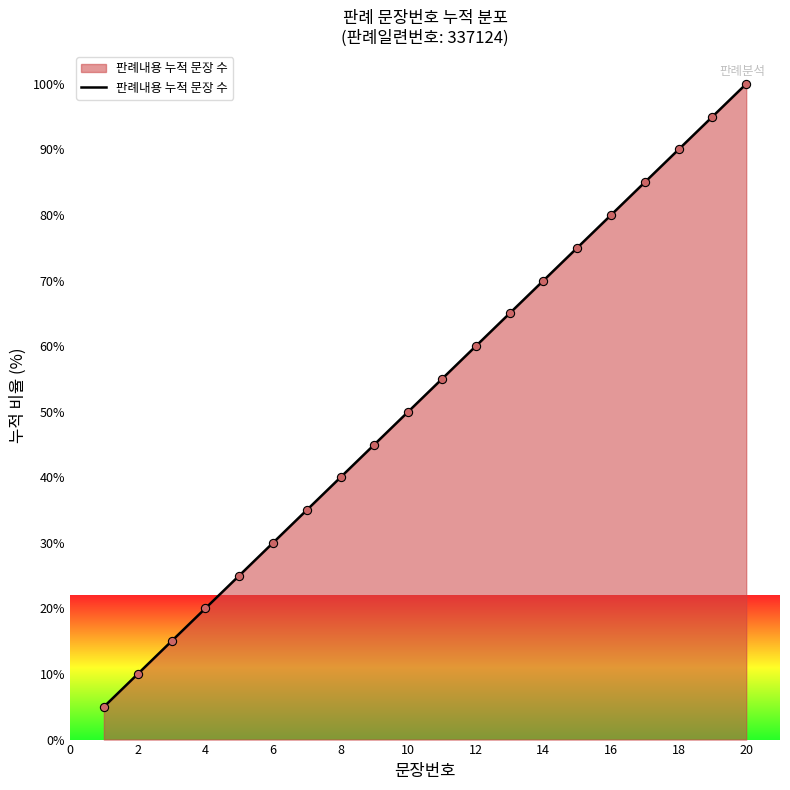

What is the difference between the maximum and minimum values?

95.0